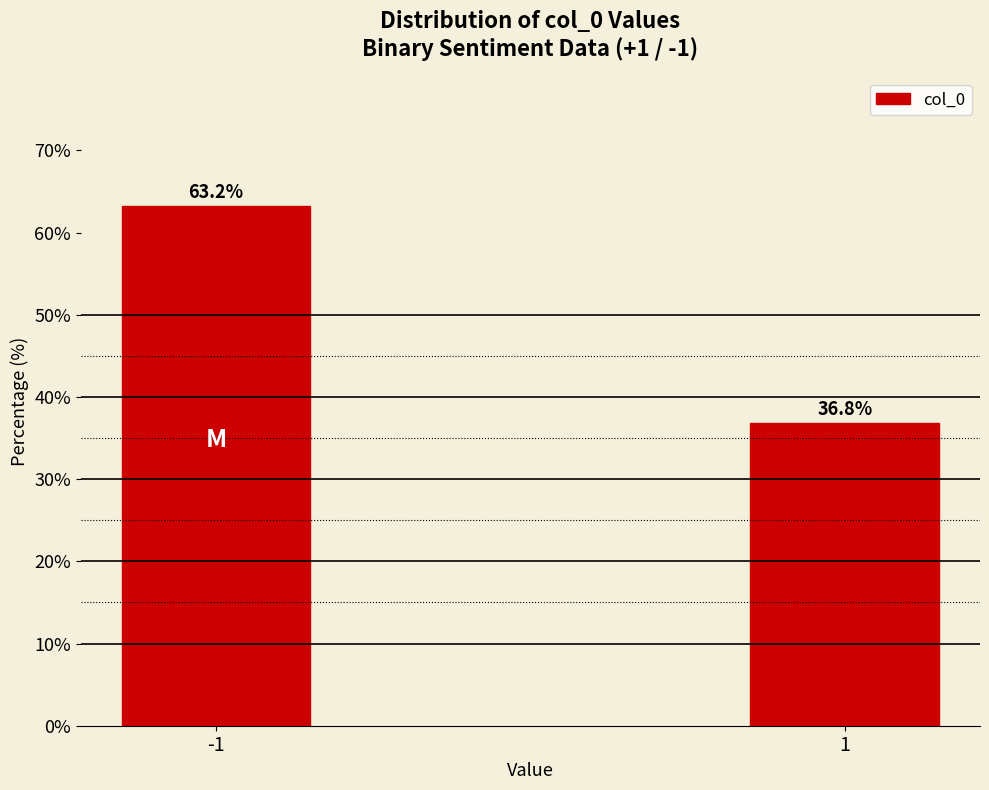

Reading right to left, what are all the values shown in this chart?

36.8	63.2